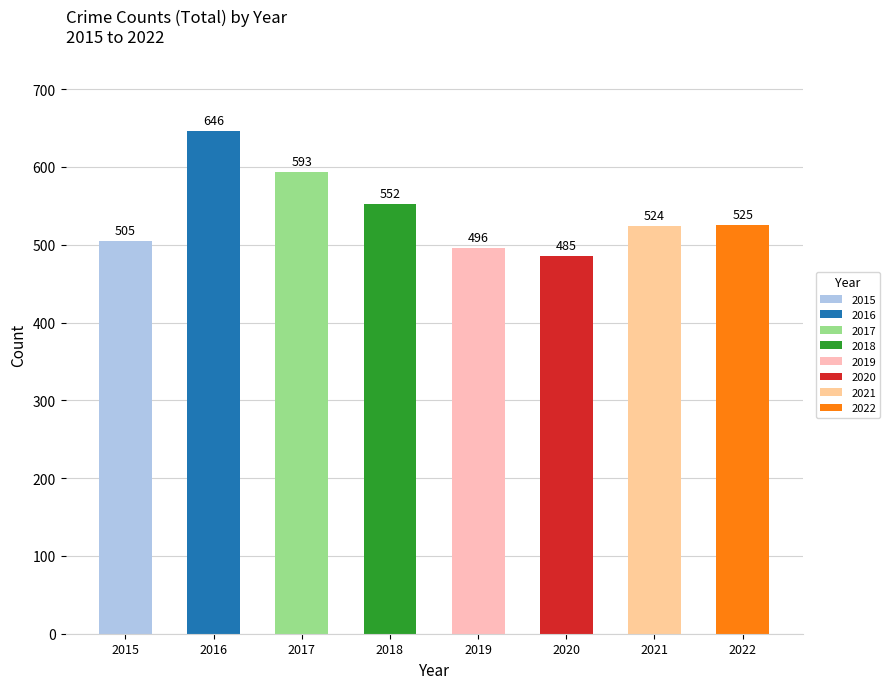

What is the sum of all values?

4326